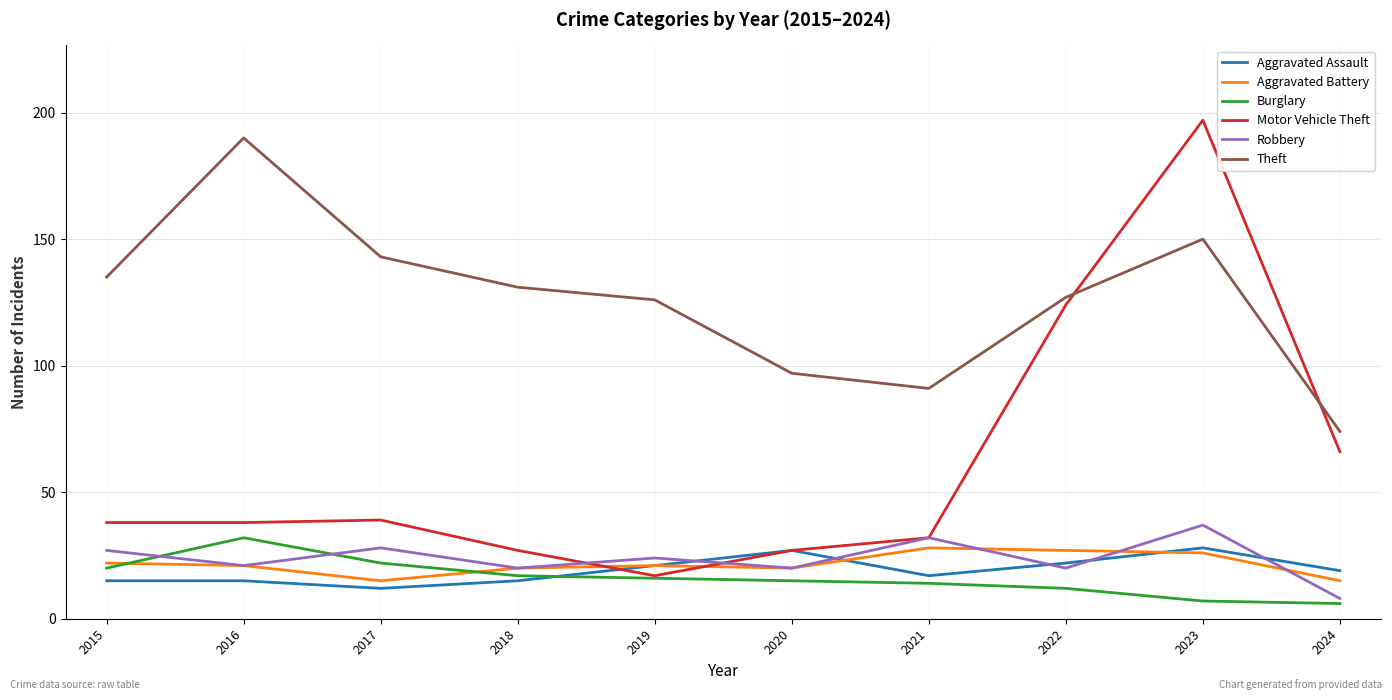

What is the sum of the Aggravated Assault values at 2016 and 2022?

37